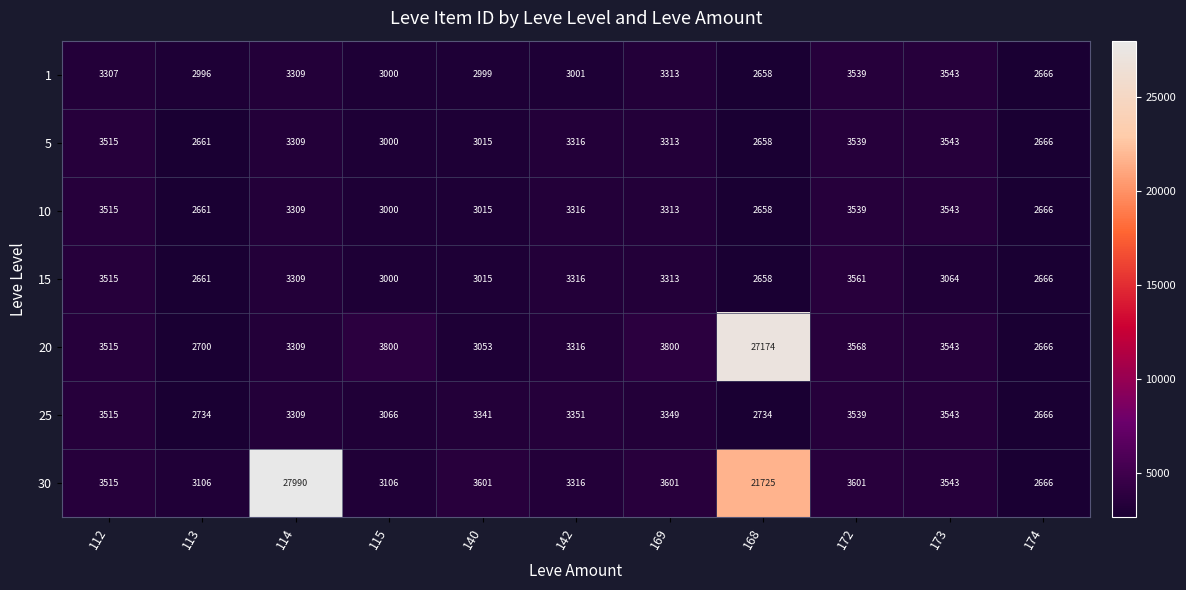

What value does the 25 series have at 113?

2734